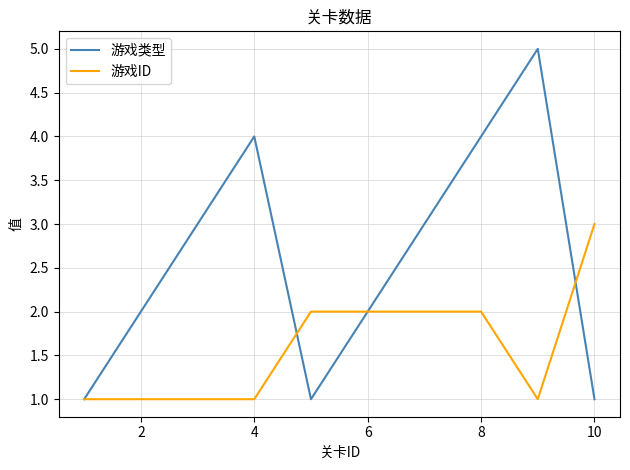

True or false: 游戏ID and 游戏类型 cross at least once.

True